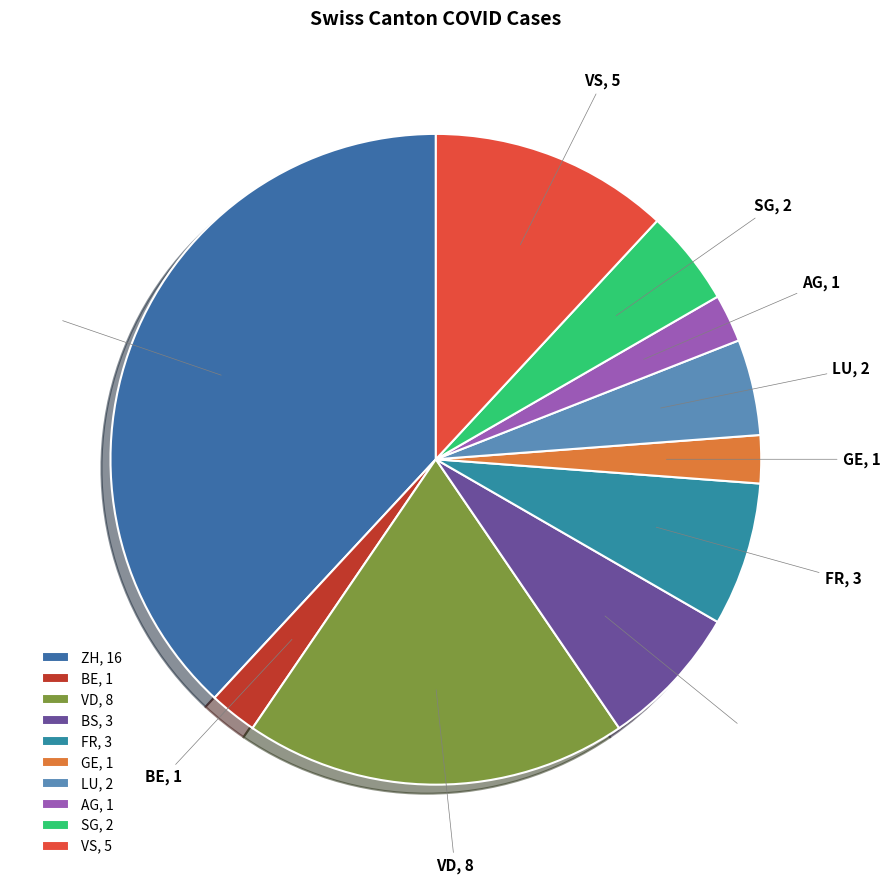

Is there any slice that represents more than half of the pie?

No